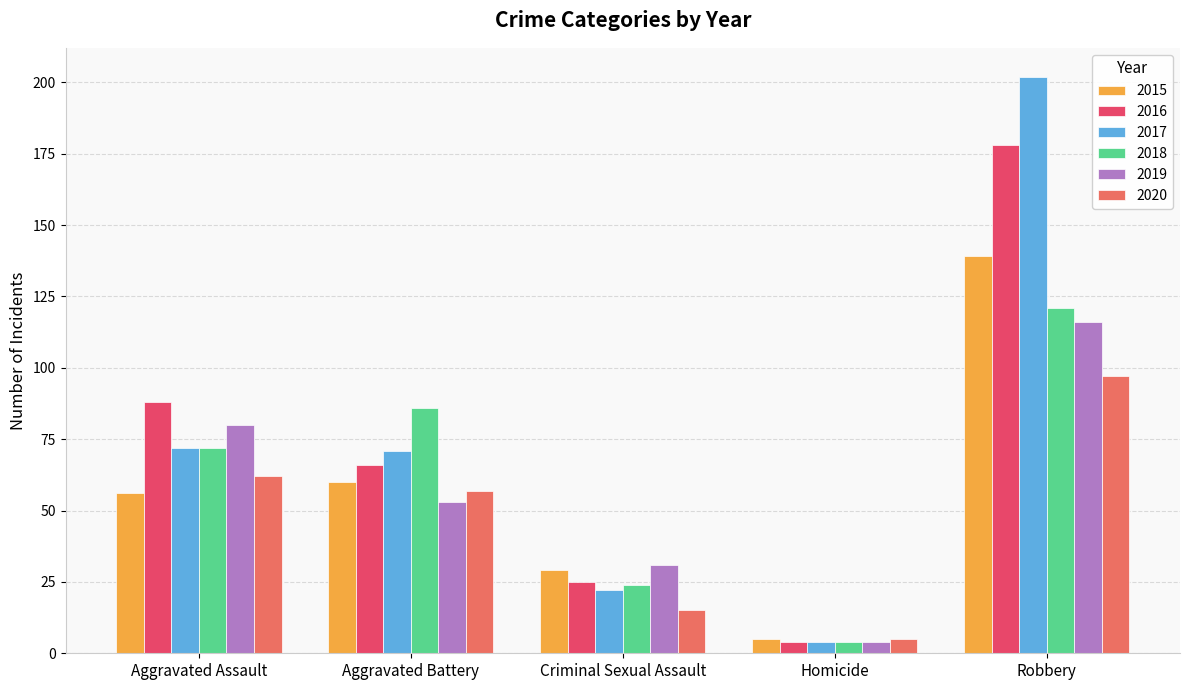

Reading left to right, transcribe all the data shown in this chart.

2015: Aggravated Assault=56	Aggravated Battery=60	Criminal Sexual Assault=29	Homicide=5	Robbery=139
2016: Aggravated Assault=88	Aggravated Battery=66	Criminal Sexual Assault=25	Homicide=4	Robbery=178
2017: Aggravated Assault=72	Aggravated Battery=71	Criminal Sexual Assault=22	Homicide=4	Robbery=202
2018: Aggravated Assault=72	Aggravated Battery=86	Criminal Sexual Assault=24	Homicide=4	Robbery=121
2019: Aggravated Assault=80	Aggravated Battery=53	Criminal Sexual Assault=31	Homicide=4	Robbery=116
2020: Aggravated Assault=62	Aggravated Battery=57	Criminal Sexual Assault=15	Homicide=5	Robbery=97